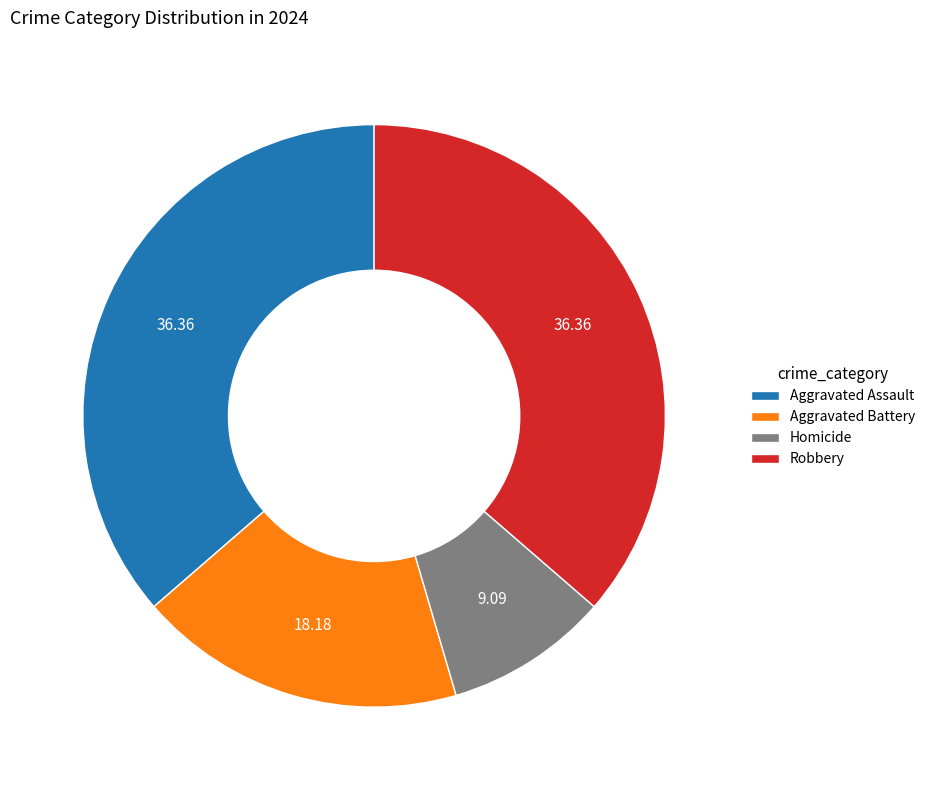

Combined, do Robbery and Homicide account for over 50%?

No